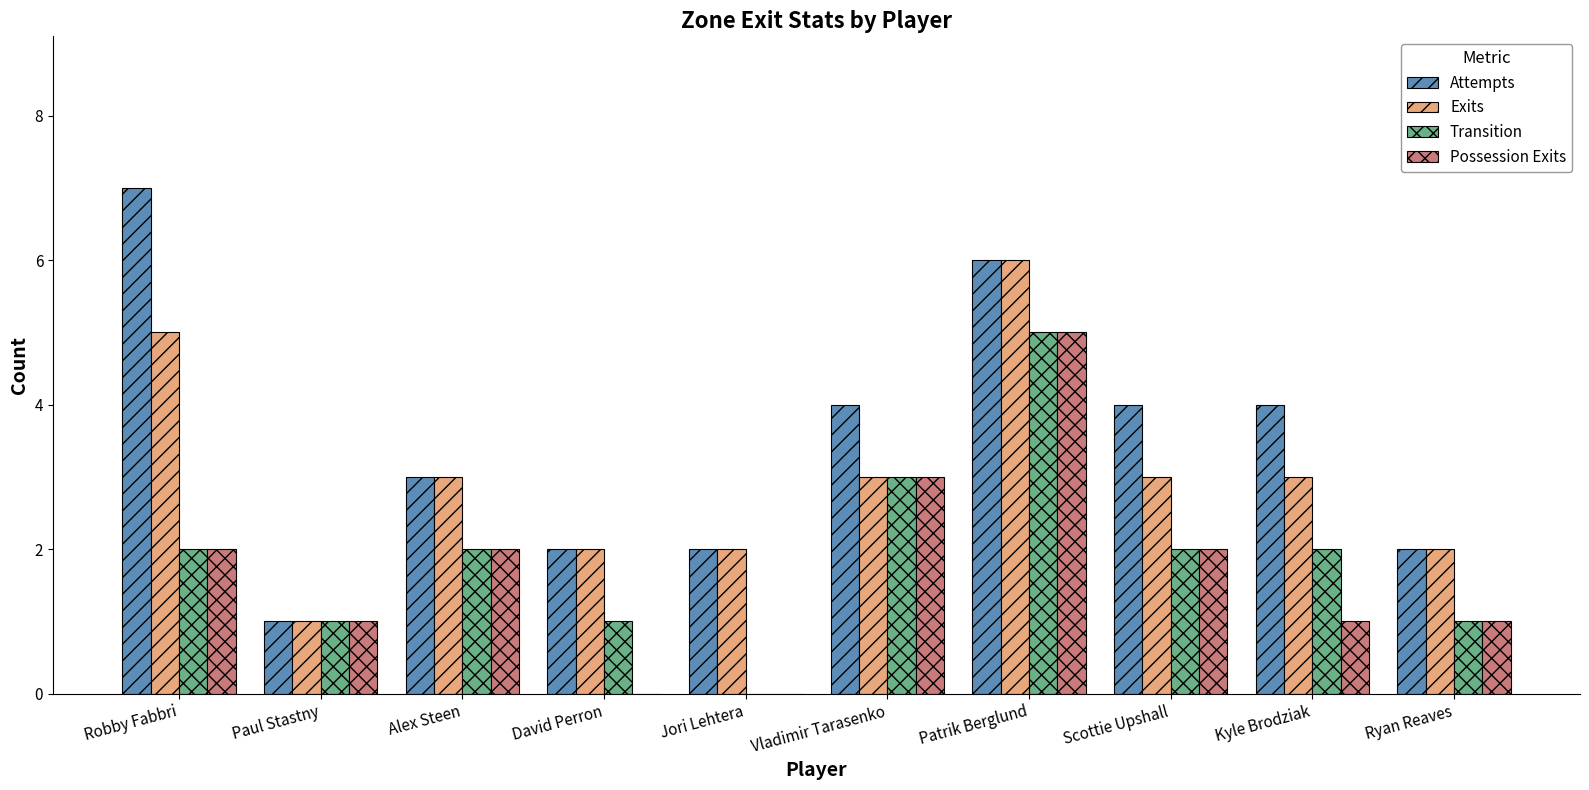

At which category does the chart reach its peak across all series?

Robby Fabbri